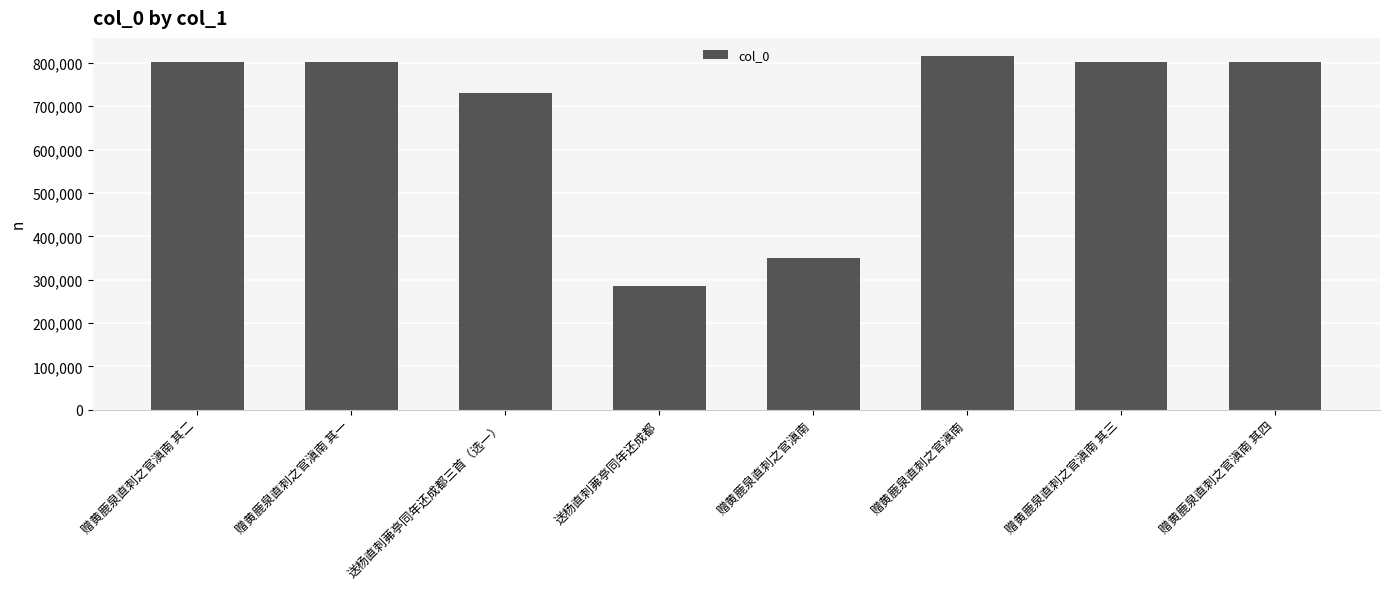

Reading left to right, extract all data points from this chart.

赠黄鹿泉直刺之官滇南 其二=802398	赠黄鹿泉直刺之官滇南 其一=802397	送杨直刺茀亭同年还成都三首（选一）=730895	送杨直刺茀亭同年还成都=286565	赠黄鹿泉直刺之官滇南=349603	赠黄鹿泉直刺之官滇南=816588	赠黄鹿泉直刺之官滇南 其三=802399	赠黄鹿泉直刺之官滇南 其四=802400